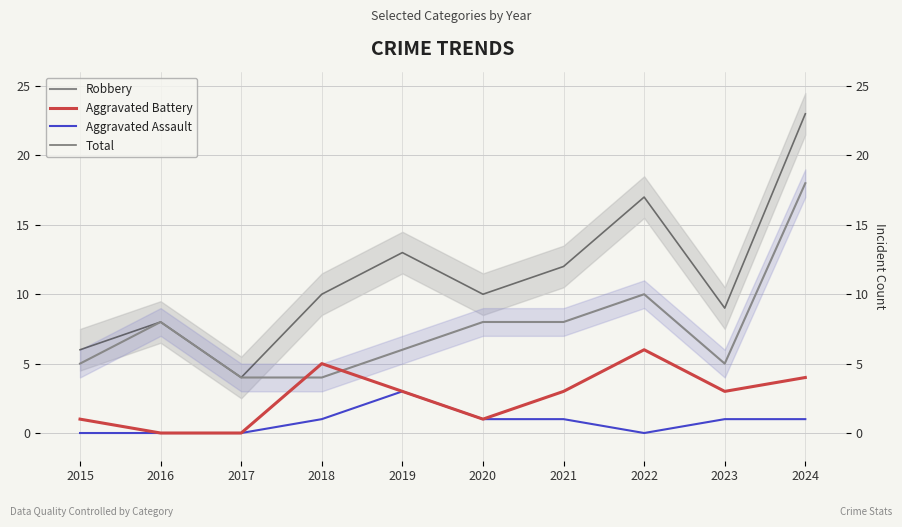

At 2024, list the series in order from smallest to largest.

Aggravated Assault, Aggravated Battery, Robbery, Total